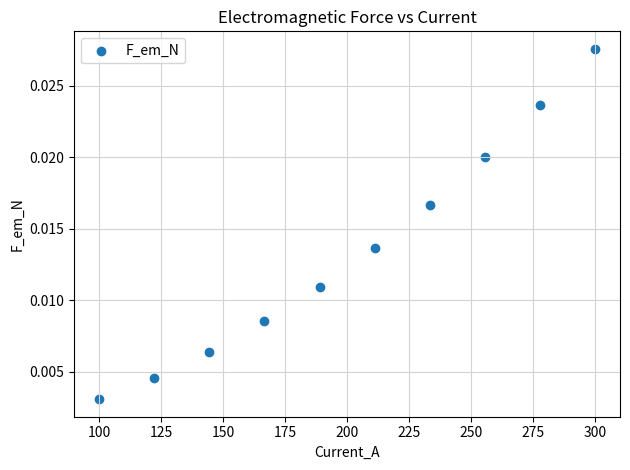

What is the average X value?

200.0